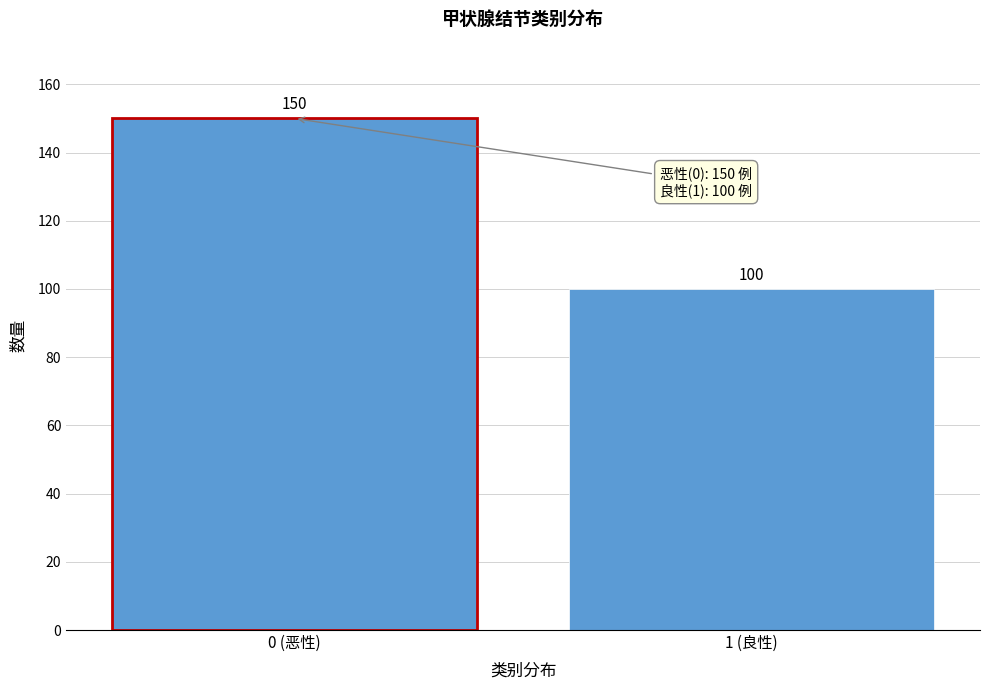

Reading left to right, extract all data points from this chart.

150	100